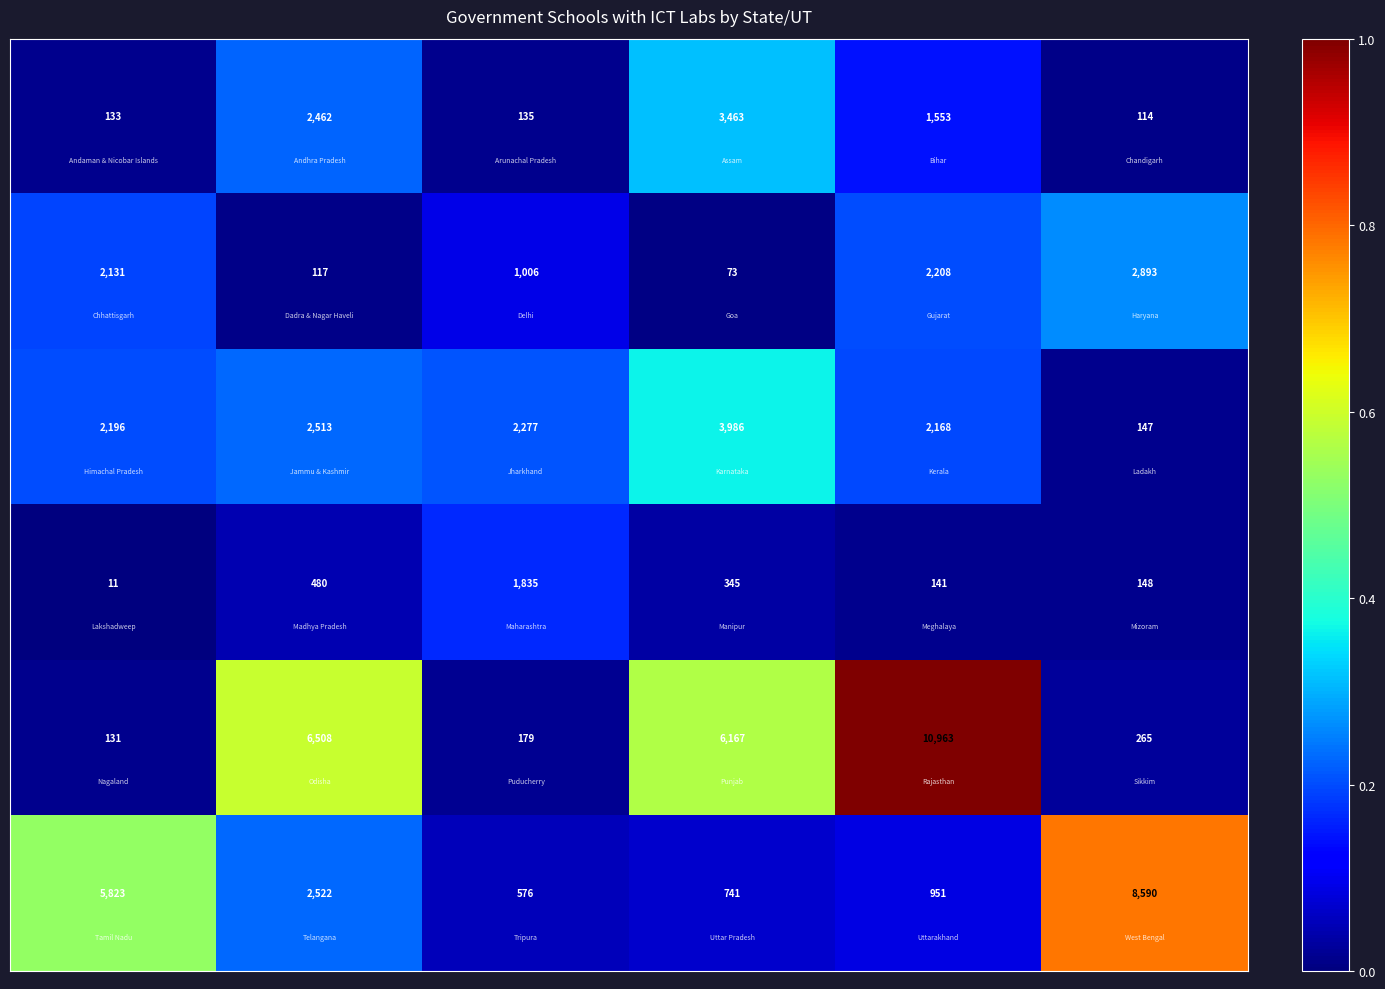

At how many categories does at least one series exceed 1274?

6